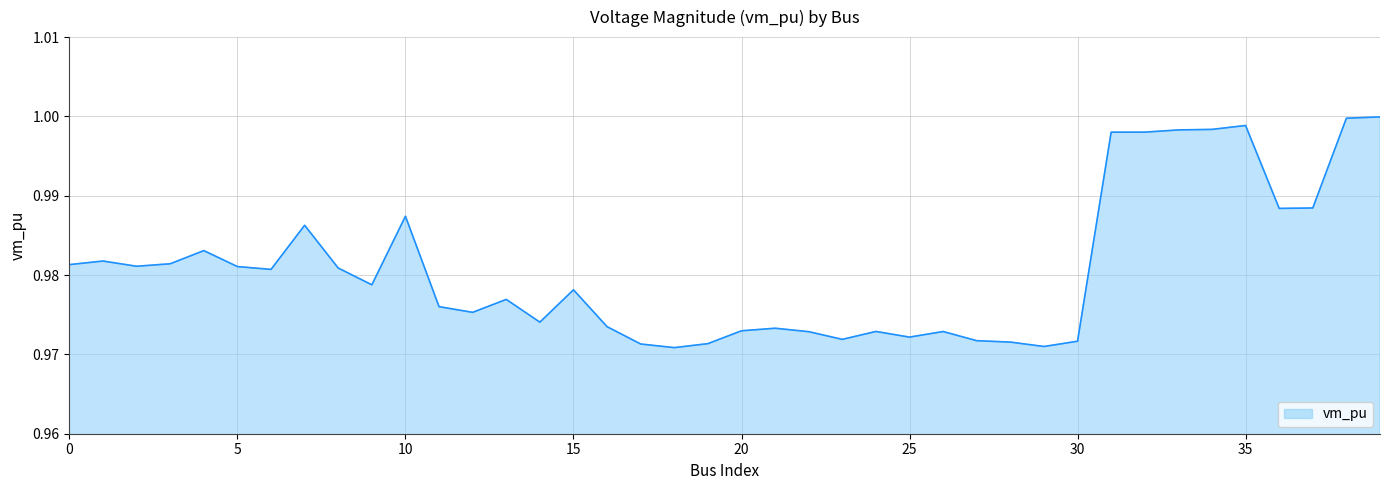

How many lines are shown in the chart?

1